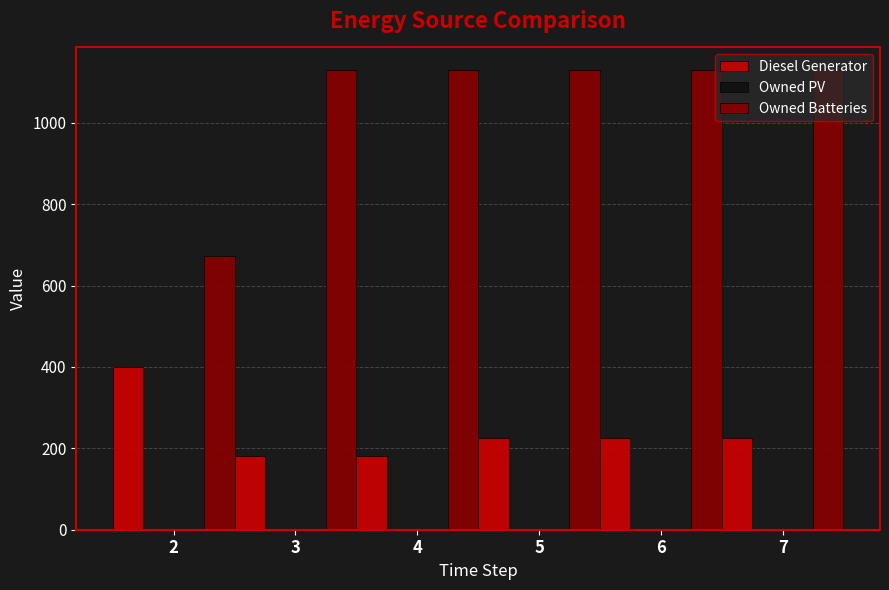

Are the bars grouped side by side (vs. stacked)?

Yes